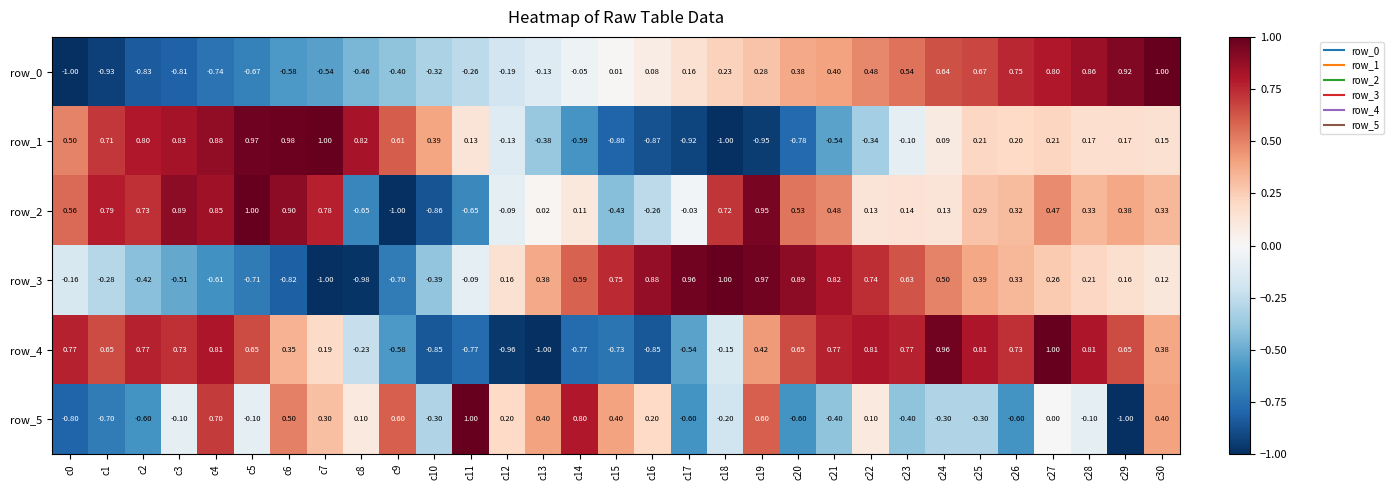

What is the spread (max minus min) of values at c5?

1.7